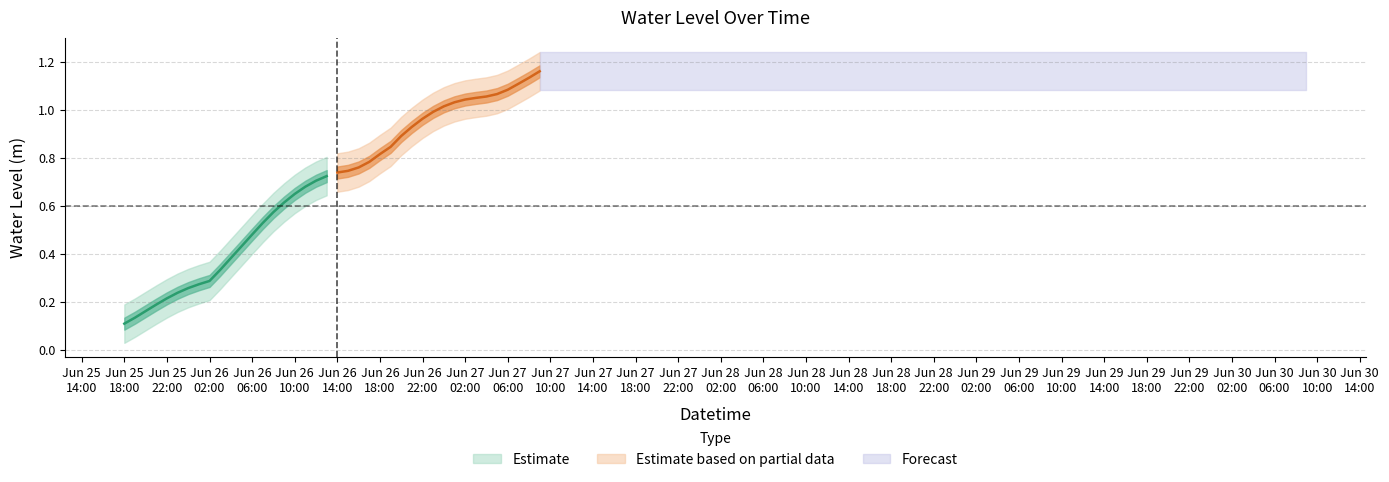

What is the ratio of the value at 2024-06-26 10:00:00 to the value at 2024-06-27 00:00:00?

0.6